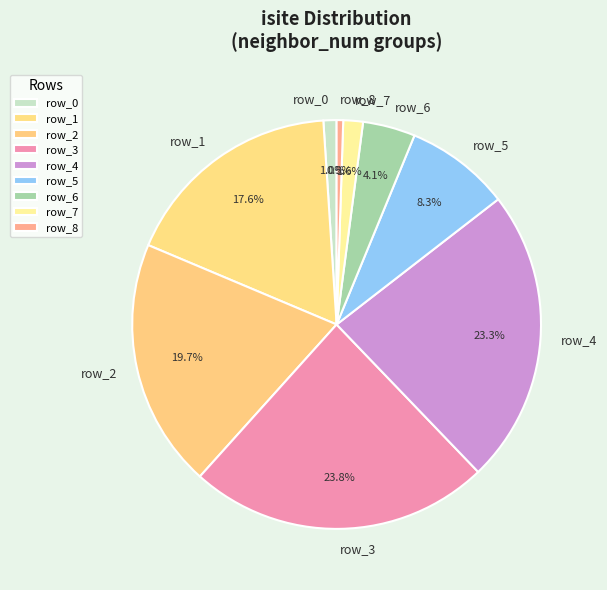

To the nearest percent, what portion does row_0 represent?

1%